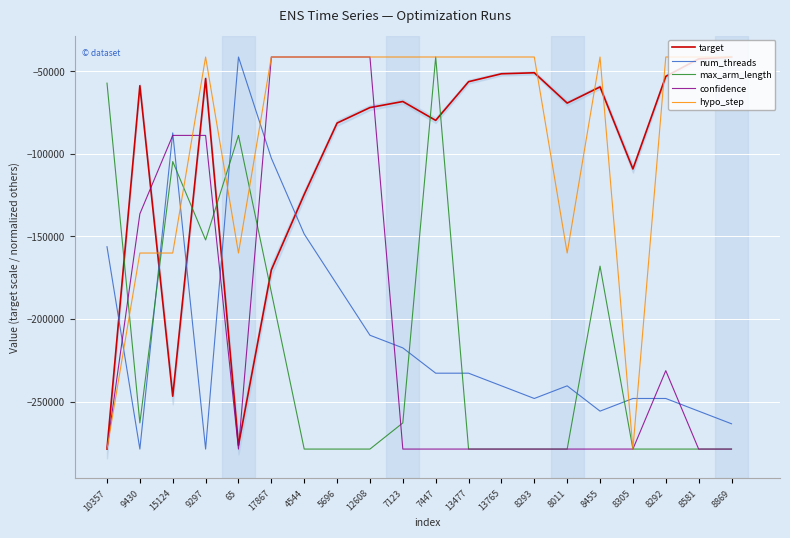

What is the difference between the second highest and minimum values in the confidence series?

237315.0